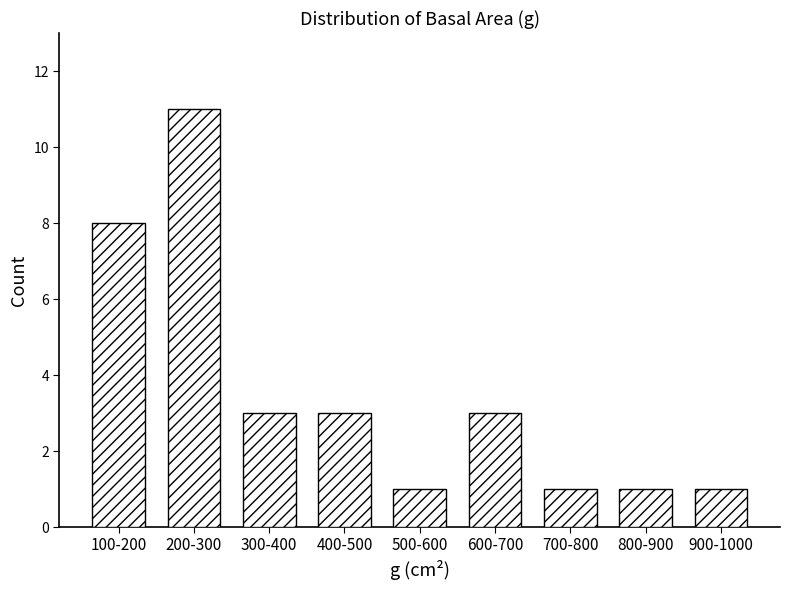

Reading right to left, what are all the values shown in this chart?

900-1000=1	800-900=1	700-800=1	600-700=3	500-600=1	400-500=3	300-400=3	200-300=11	100-200=8